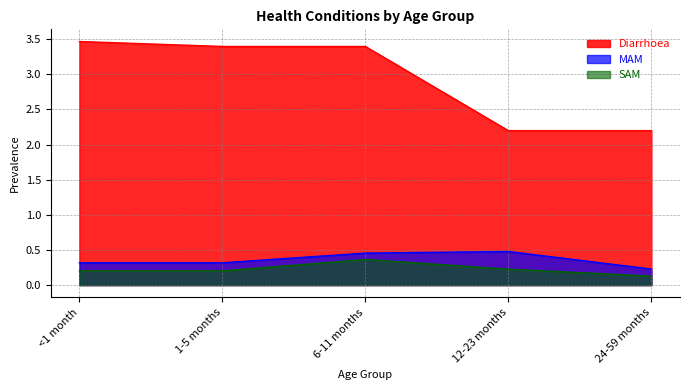

Reading left to right, extract all data points from this chart.

Diarrhoea: 3.5	3.4	3.4	2.2	2.2
MAM: 0.3	0.3	0.5	0.5	0.2
SAM: 0.2	0.2	0.4	0.2	0.1